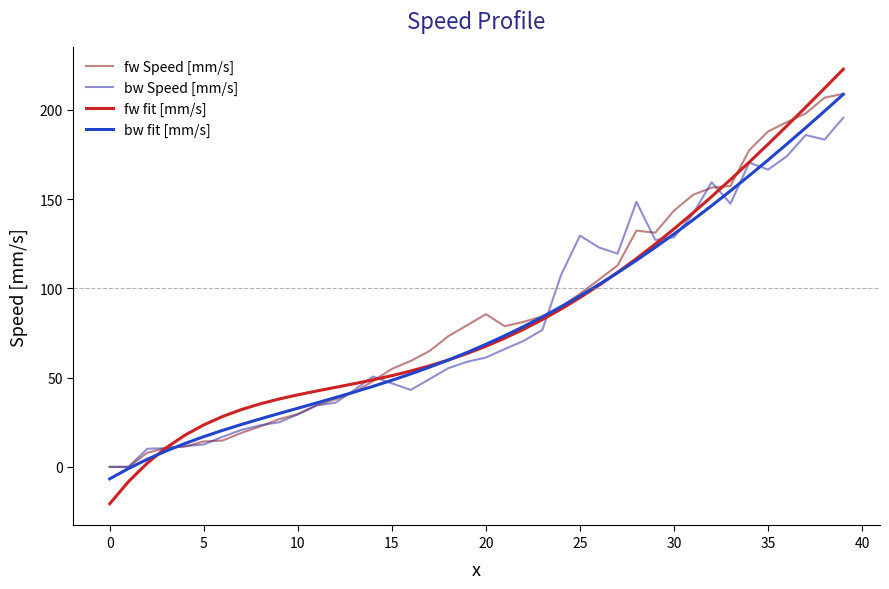

True or false: bw fit [mm/s] has more than 0 points higher than both neighbors.

False